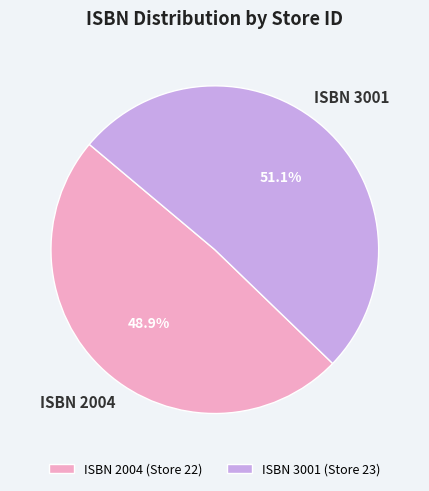

Which slice represents more than half of the pie?

ISBN 3001 (Store 23)